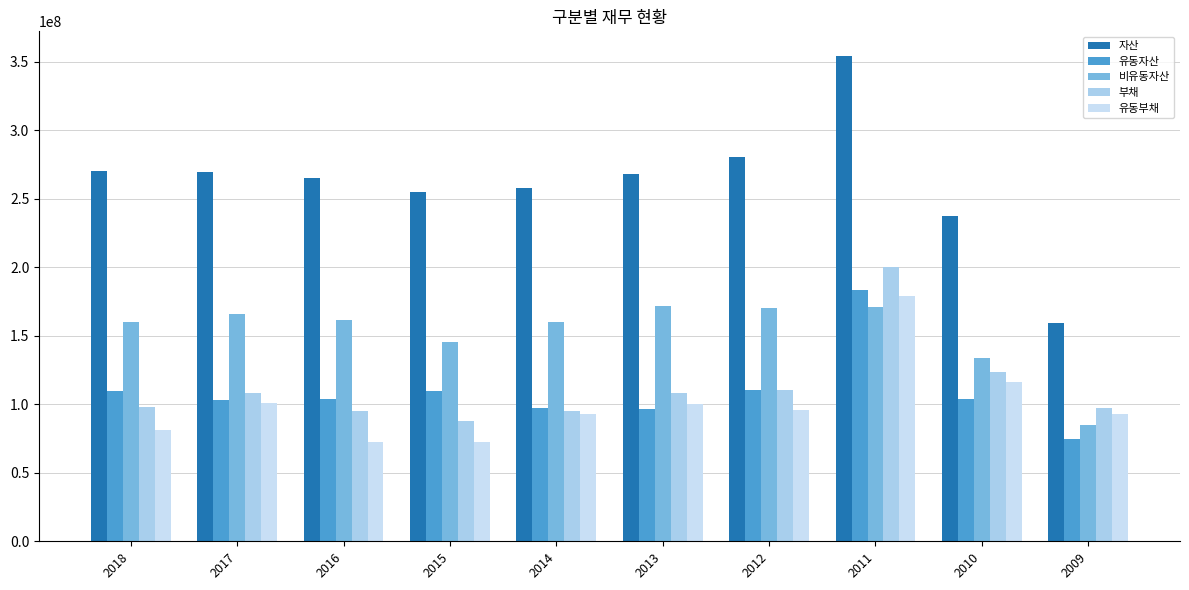

The value of 부채 at 2015 is 43436015. True or false?

False